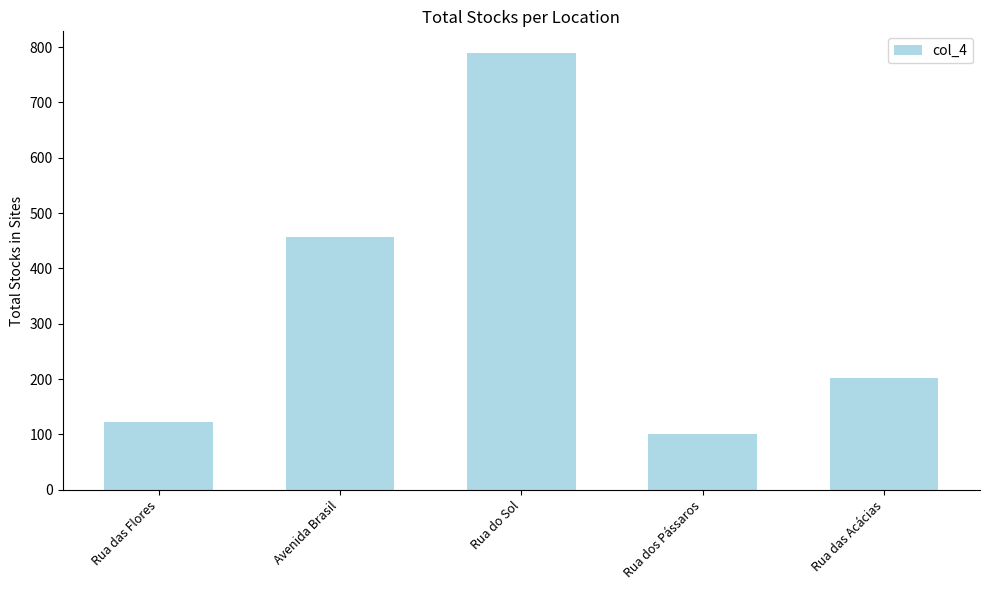

What is the difference between the second highest and second lowest values?

333